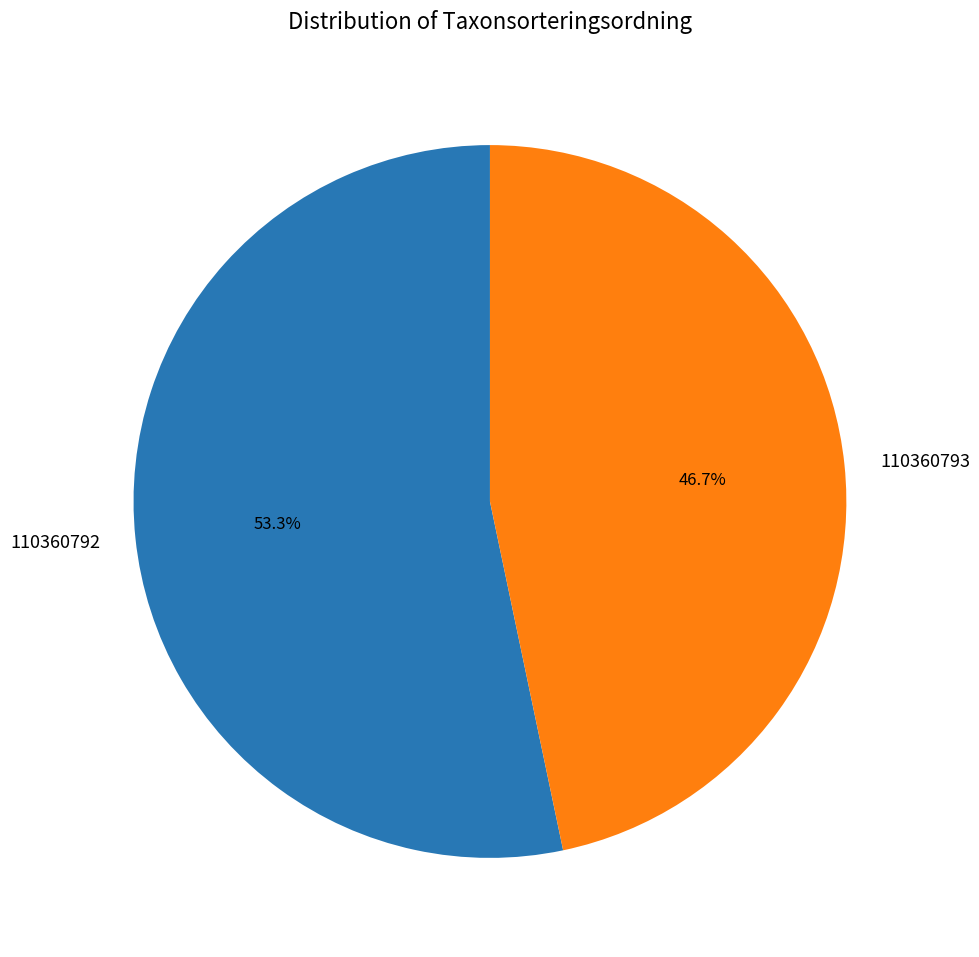

Which has a higher value, 110360793 or 110360792?

110360792